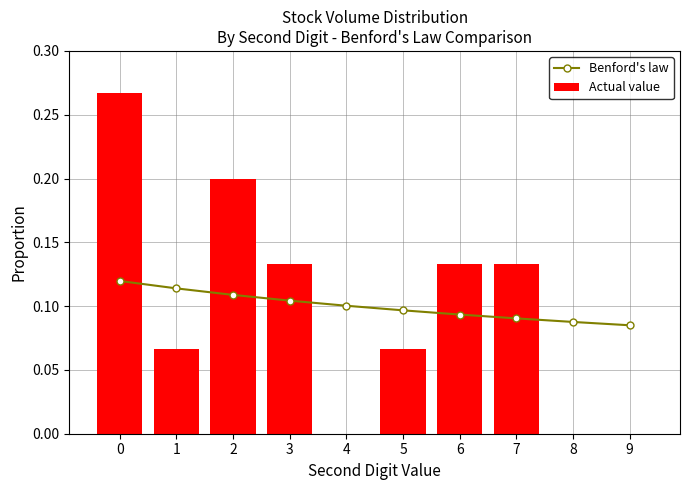

The Actual value series shows 0.1 at 7. True or false?

True